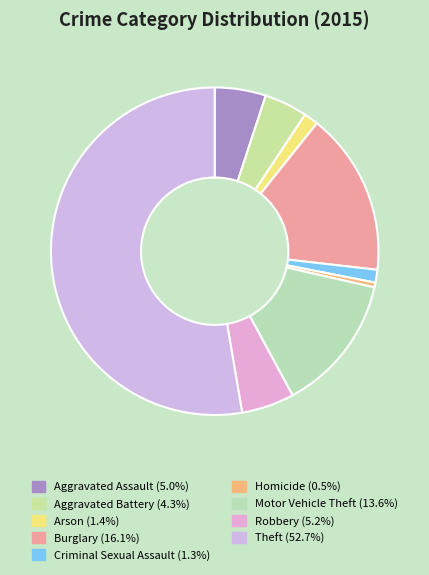

Combined, what portion of the pie is Theft and Arson?

54.1%